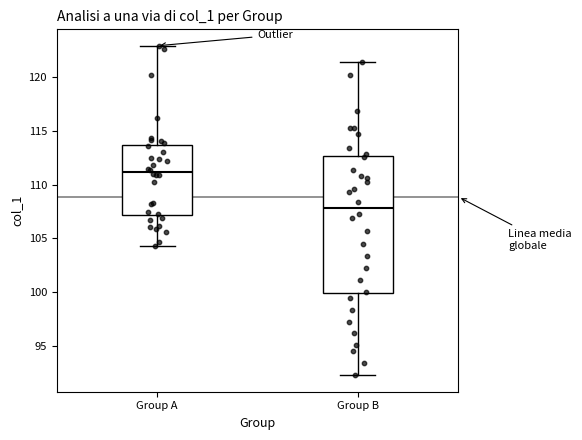

Which box is the tallest, from its lower edge to its upper edge?

Group B